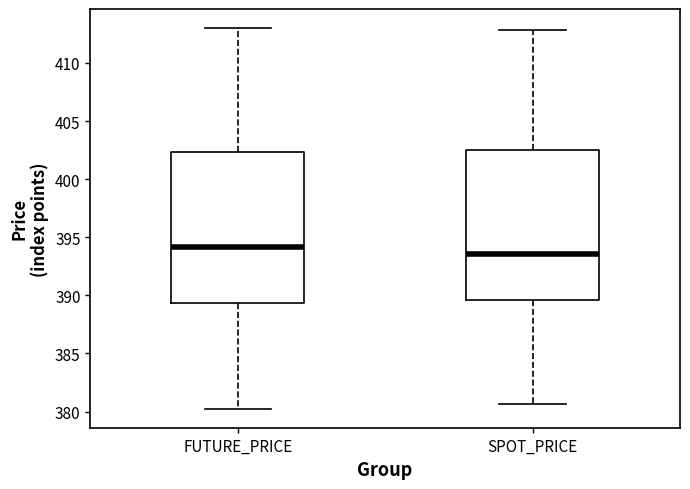

Where does the lower whisker of the box for FUTURE_PRICE end on the y-axis? The values are not printed on the chart, so give them approximately, as read against the axis.

380.5